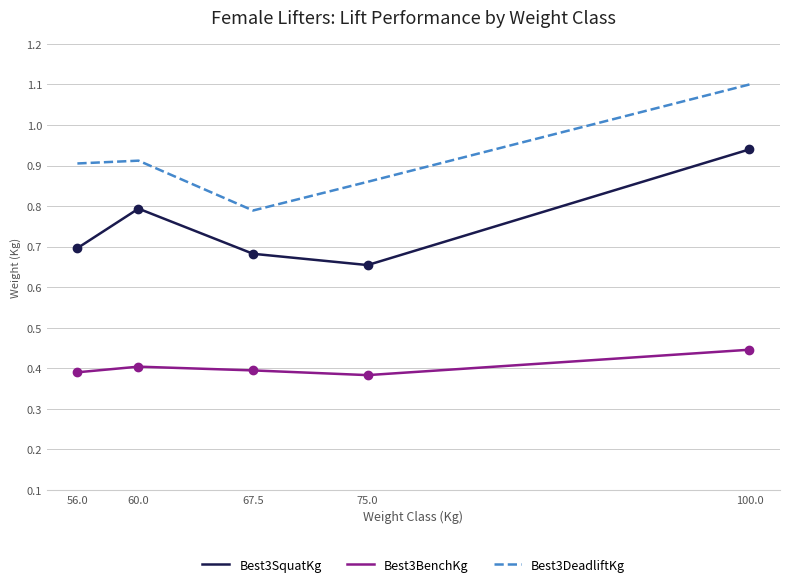

List the series in order of their overall mean, highest first.

Best3DeadliftKg, Best3SquatKg, Best3BenchKg